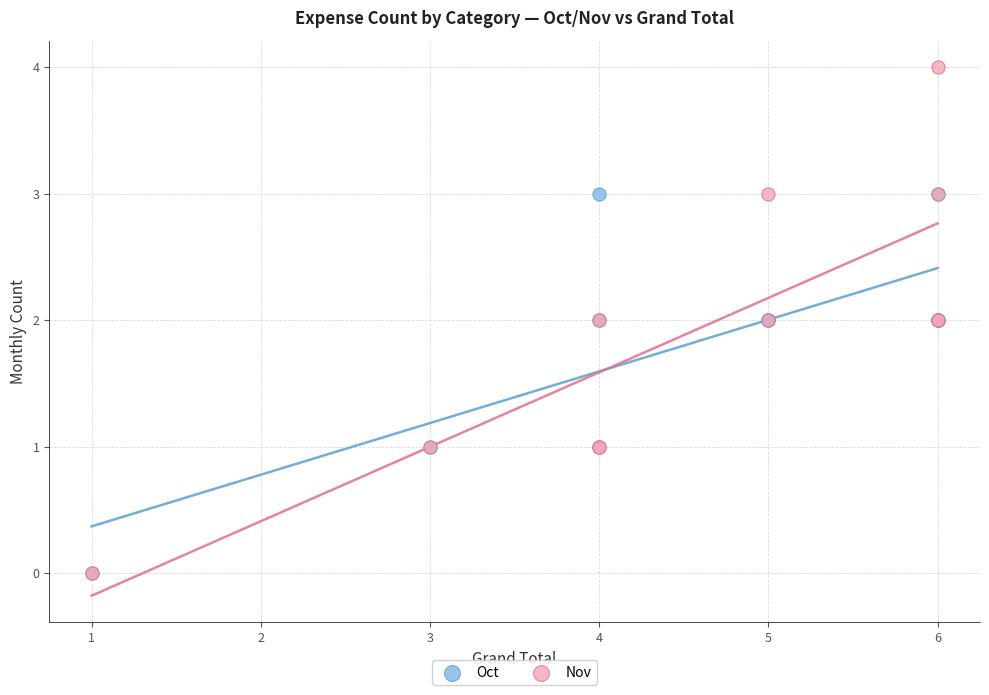

What are all the series names shown in the legend?

Oct, Nov